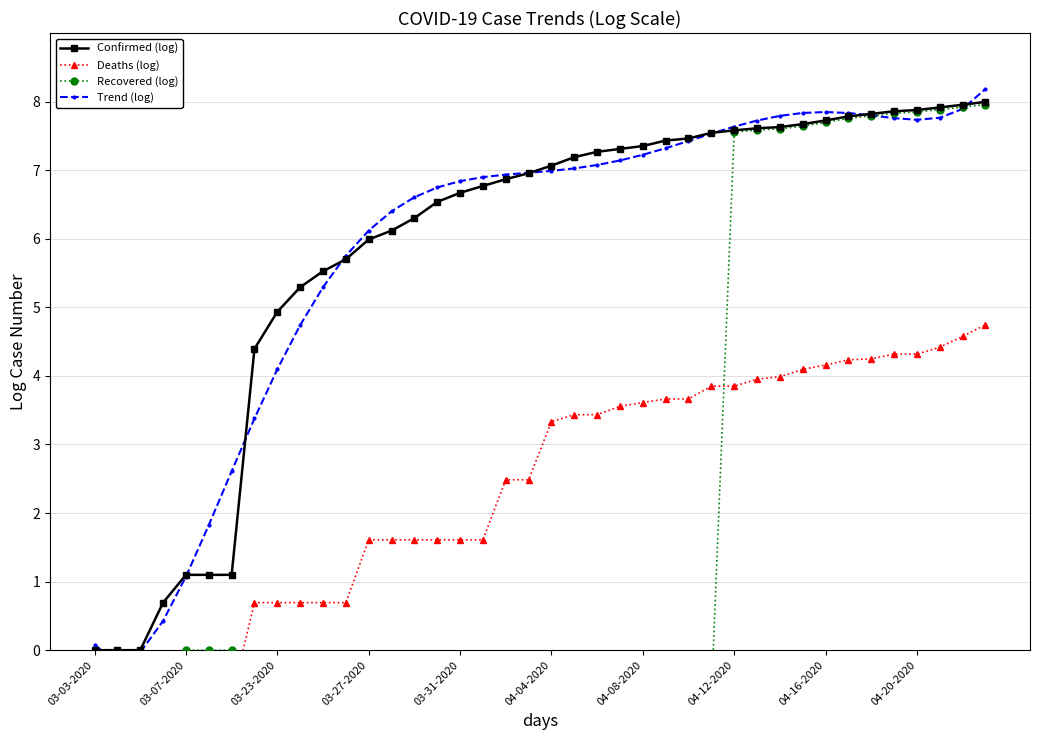

What is the maximum value for Confirmed (log)?

8.0